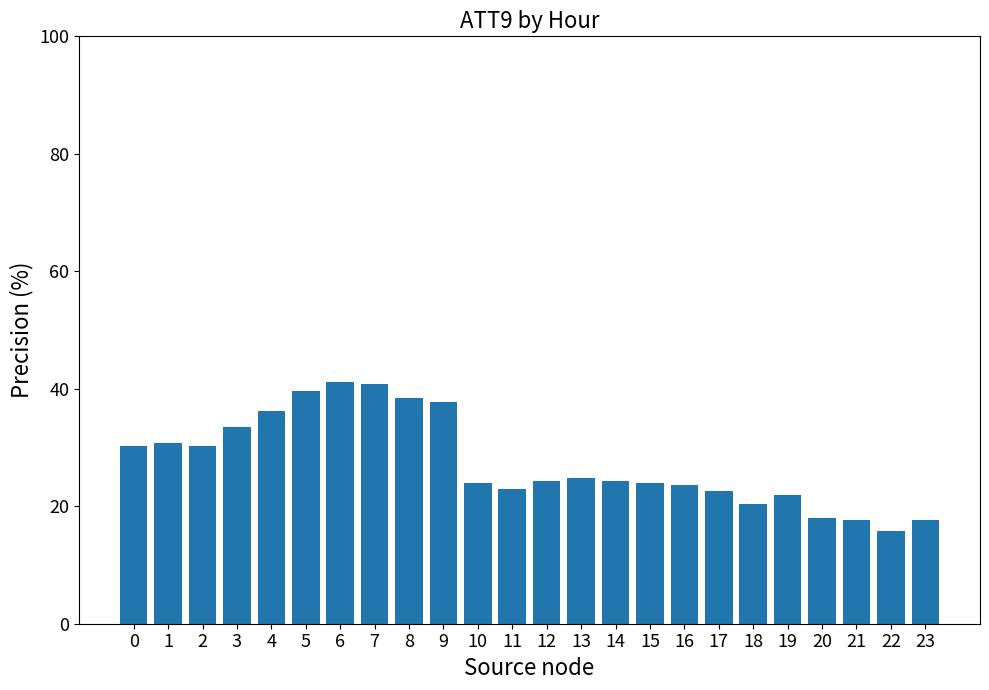

What is the value of the 18th bar from the left?

22.5